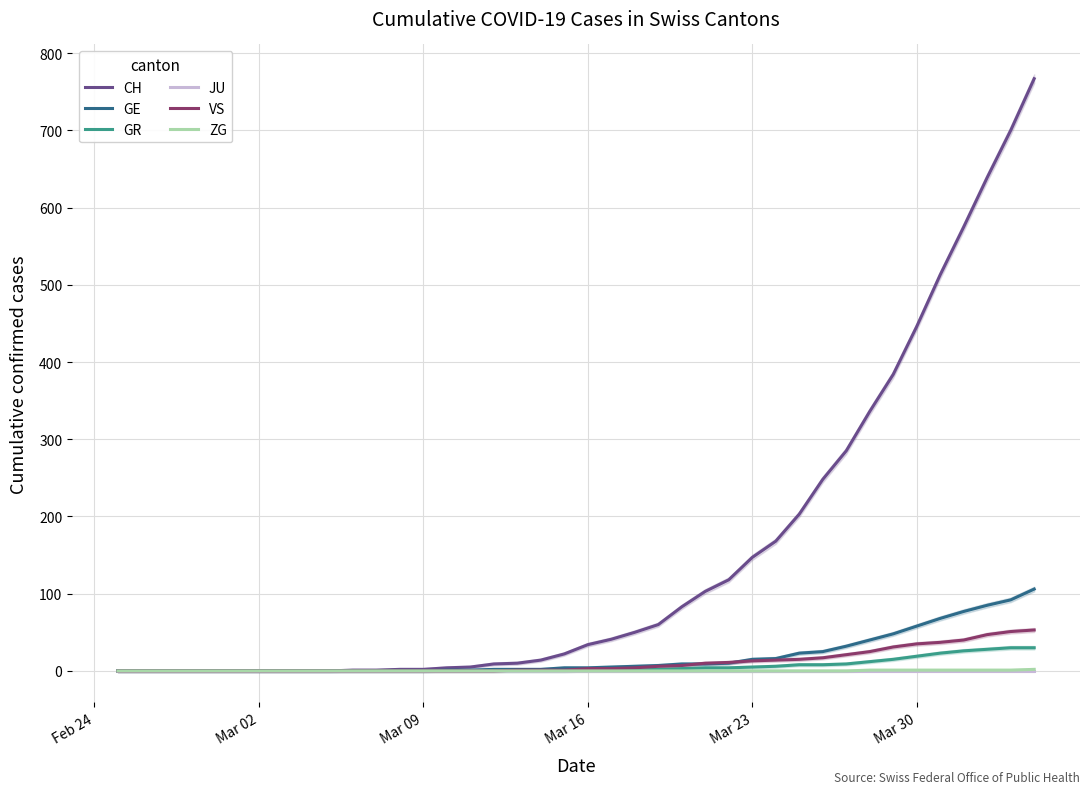

What is the maximum value for CH?

767